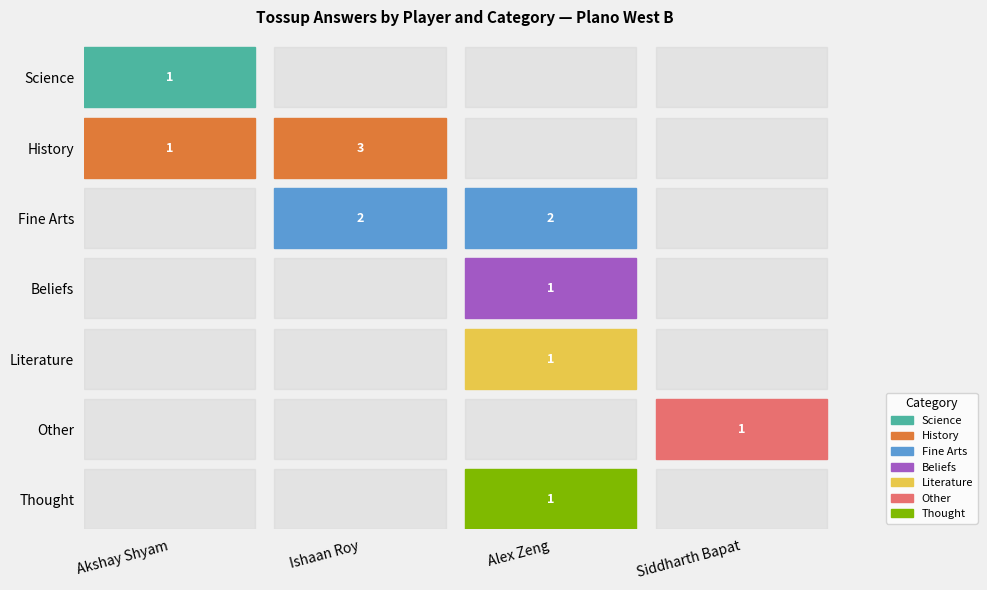

Reading left to right, list all the values displayed in this chart.

Akshay Shyam: 1	1	0	0	0	0	0
Ishaan Roy: 0	3	2	0	0	0	0
Alex Zeng: 0	0	2	1	1	0	1
Siddharth Bapat: 0	0	0	0	0	1	0